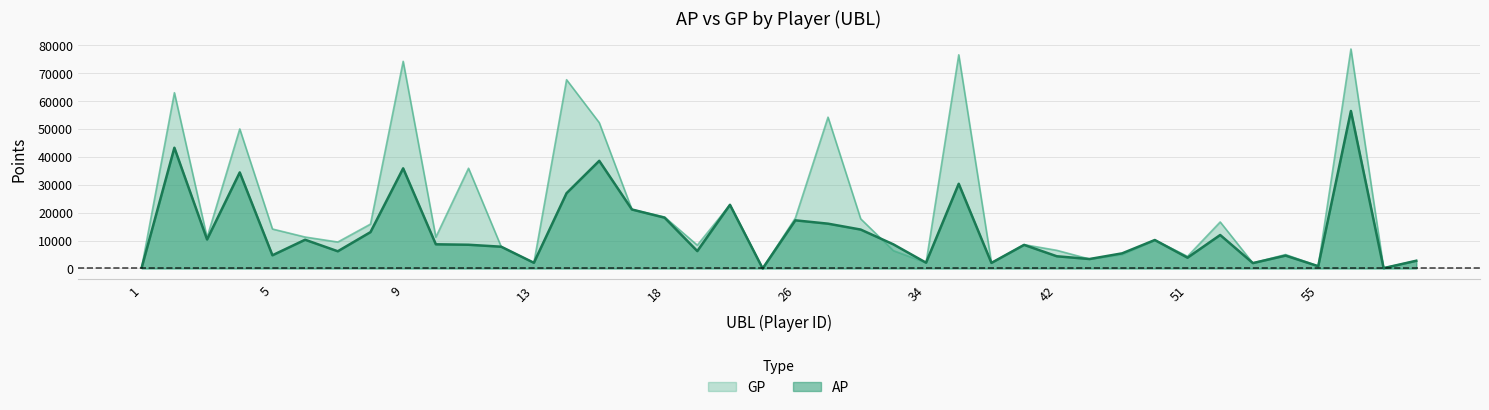

Which series has the largest total across all categories?

GP